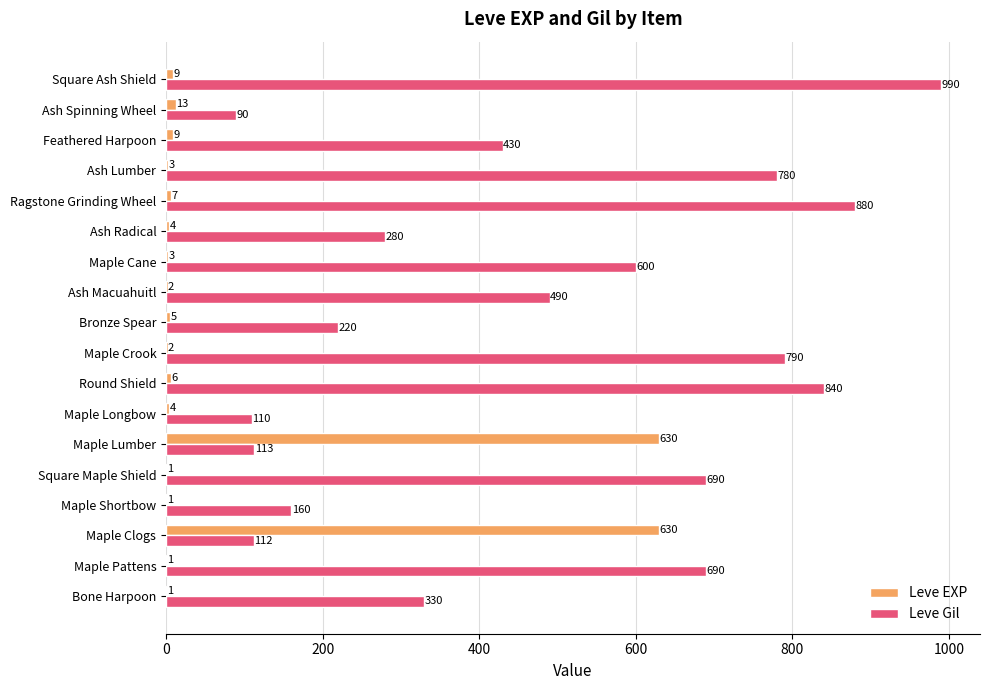

Count the number of categories in the chart.

18